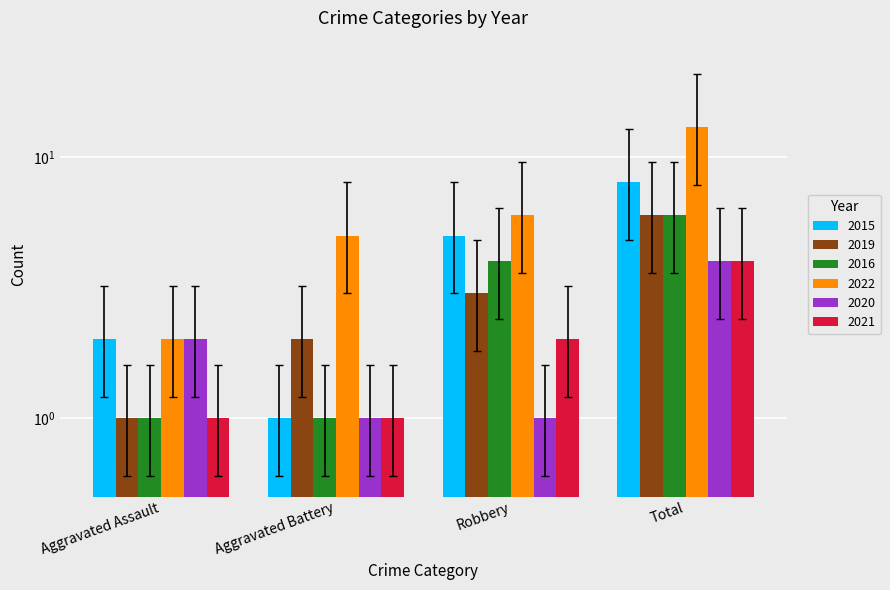

At which label does 2022 reach its peak?

Total